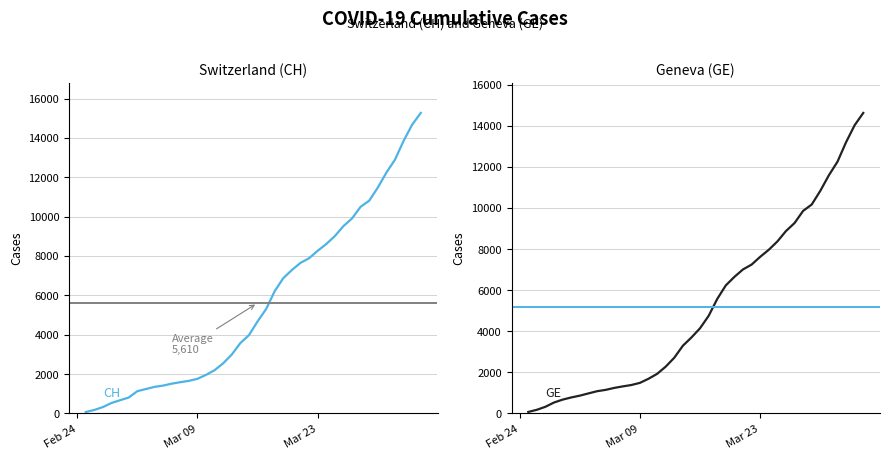

What is the maximum value for CH?

15267